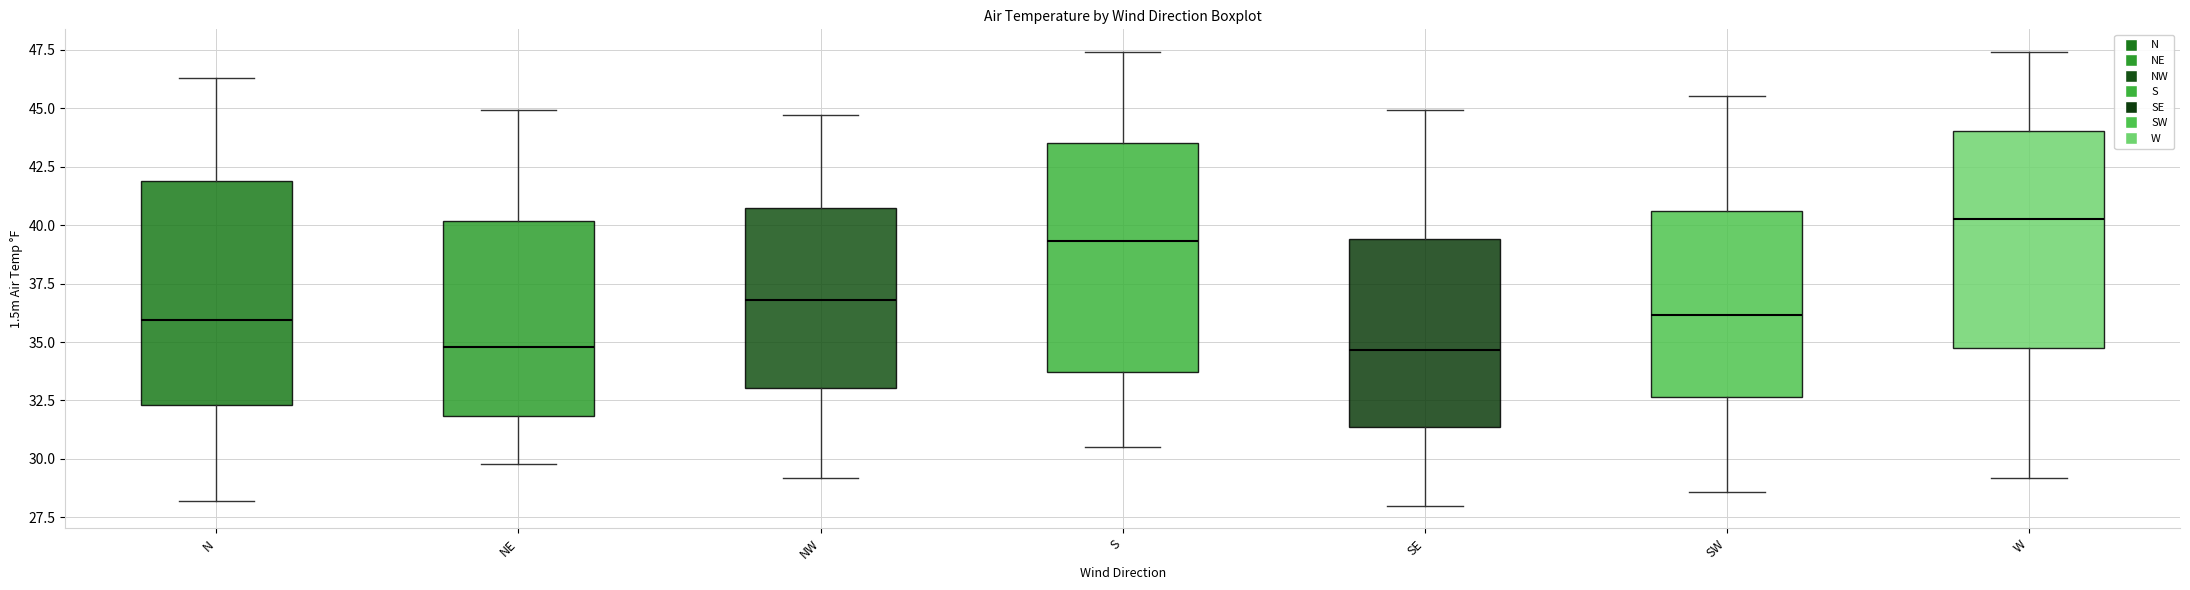

Which box's median line is the highest?

W